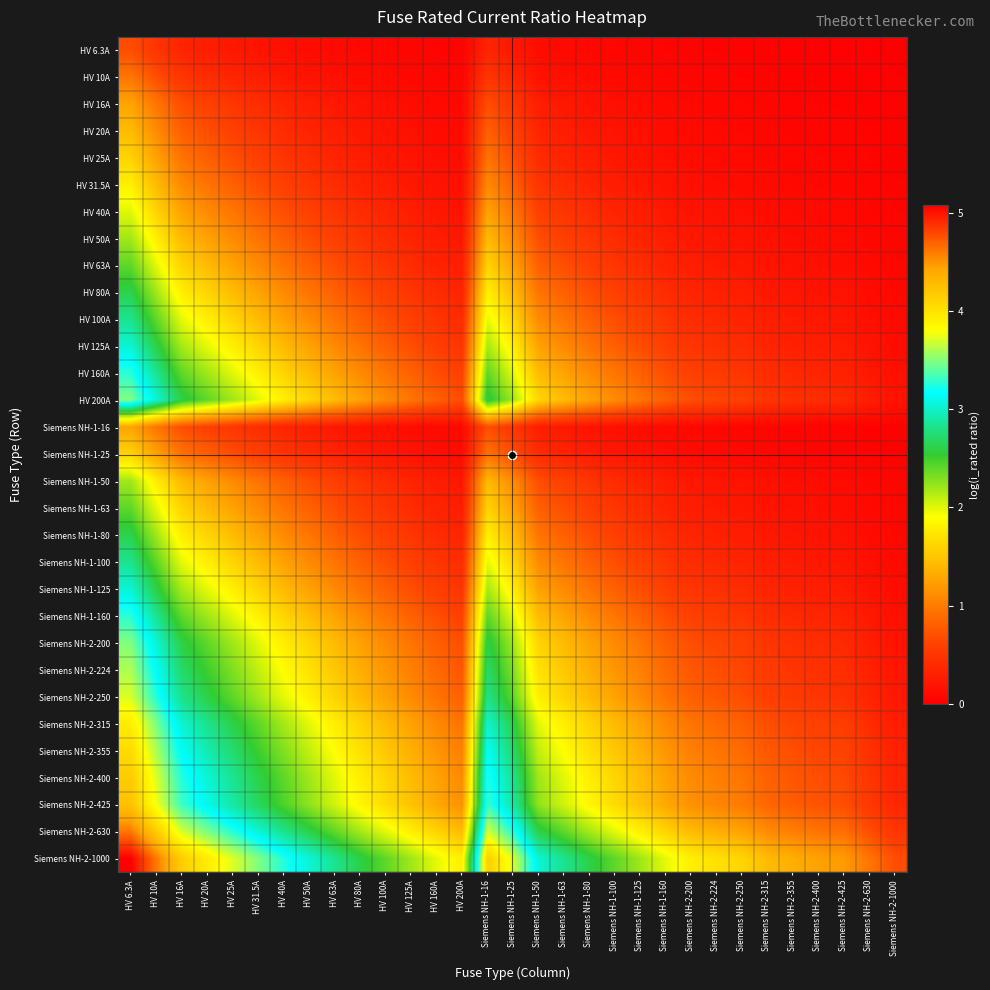

Reading right to left, transcribe all the data shown in this chart.

HV 6.3A: Siemens NH-2-1000=0.0	Siemens NH-2-630=0.0	Siemens NH-2-425=0.0	Siemens NH-2-400=0.0	Siemens NH-2-355=0.0	Siemens NH-2-315=0.0	Siemens NH-2-250=0.0	Siemens NH-2-224=0.0	Siemens NH-2-200=0.0	Siemens NH-1-160=0.0	Siemens NH-1-125=0.0	Siemens NH-1-100=0.1	Siemens NH-1-80=0.1	Siemens NH-1-63=0.1	Siemens NH-1-50=0.1	Siemens NH-1-25=0.2	Siemens NH-1-16=0.3	HV 200A=0.0	HV 160A=0.0	HV 125A=0.0	HV 100A=0.1	HV 80A=0.1	HV 63A=0.1	HV 50A=0.1	HV 40A=0.1	HV 31.5A=0.2	HV 25A=0.2	HV 20A=0.3	HV 16A=0.3	HV 10A=0.5	HV 6.3A=0.7
HV 10A: Siemens NH-2-1000=0.0	Siemens NH-2-630=0.0	Siemens NH-2-425=0.0	Siemens NH-2-400=0.0	Siemens NH-2-355=0.0	Siemens NH-2-315=0.0	Siemens NH-2-250=0.0	Siemens NH-2-224=0.0	Siemens NH-2-200=0.0	Siemens NH-1-160=0.1	Siemens NH-1-125=0.1	Siemens NH-1-100=0.1	Siemens NH-1-80=0.1	Siemens NH-1-63=0.1	Siemens NH-1-50=0.2	Siemens NH-1-25=0.3	Siemens NH-1-16=0.5	HV 200A=0.0	HV 160A=0.1	HV 125A=0.1	HV 100A=0.1	HV 80A=0.1	HV 63A=0.1	HV 50A=0.2	HV 40A=0.2	HV 31.5A=0.3	HV 25A=0.3	HV 20A=0.4	HV 16A=0.5	HV 10A=0.7	HV 6.3A=1.0
HV 16A: Siemens NH-2-1000=0.0	Siemens NH-2-630=0.0	Siemens NH-2-425=0.0	Siemens NH-2-400=0.0	Siemens NH-2-355=0.0	Siemens NH-2-315=0.0	Siemens NH-2-250=0.1	Siemens NH-2-224=0.1	Siemens NH-2-200=0.1	Siemens NH-1-160=0.1	Siemens NH-1-125=0.1	Siemens NH-1-100=0.1	Siemens NH-1-80=0.2	Siemens NH-1-63=0.2	Siemens NH-1-50=0.3	Siemens NH-1-25=0.5	Siemens NH-1-16=0.7	HV 200A=0.1	HV 160A=0.1	HV 125A=0.1	HV 100A=0.1	HV 80A=0.2	HV 63A=0.2	HV 50A=0.3	HV 40A=0.3	HV 31.5A=0.4	HV 25A=0.5	HV 20A=0.6	HV 16A=0.7	HV 10A=1.0	HV 6.3A=1.3
HV 20A: Siemens NH-2-1000=0.0	Siemens NH-2-630=0.0	Siemens NH-2-425=0.0	Siemens NH-2-400=0.0	Siemens NH-2-355=0.1	Siemens NH-2-315=0.1	Siemens NH-2-250=0.1	Siemens NH-2-224=0.1	Siemens NH-2-200=0.1	Siemens NH-1-160=0.1	Siemens NH-1-125=0.1	Siemens NH-1-100=0.2	Siemens NH-1-80=0.2	Siemens NH-1-63=0.3	Siemens NH-1-50=0.3	Siemens NH-1-25=0.6	Siemens NH-1-16=0.8	HV 200A=0.1	HV 160A=0.1	HV 125A=0.1	HV 100A=0.2	HV 80A=0.2	HV 63A=0.3	HV 50A=0.3	HV 40A=0.4	HV 31.5A=0.5	HV 25A=0.6	HV 20A=0.7	HV 16A=0.8	HV 10A=1.1	HV 6.3A=1.4
HV 25A: Siemens NH-2-1000=0.0	Siemens NH-2-630=0.0	Siemens NH-2-425=0.1	Siemens NH-2-400=0.1	Siemens NH-2-355=0.1	Siemens NH-2-315=0.1	Siemens NH-2-250=0.1	Siemens NH-2-224=0.1	Siemens NH-2-200=0.1	Siemens NH-1-160=0.1	Siemens NH-1-125=0.2	Siemens NH-1-100=0.2	Siemens NH-1-80=0.3	Siemens NH-1-63=0.3	Siemens NH-1-50=0.4	Siemens NH-1-25=0.7	Siemens NH-1-16=0.9	HV 200A=0.1	HV 160A=0.1	HV 125A=0.2	HV 100A=0.2	HV 80A=0.3	HV 63A=0.3	HV 50A=0.4	HV 40A=0.5	HV 31.5A=0.6	HV 25A=0.7	HV 20A=0.8	HV 16A=0.9	HV 10A=1.3	HV 6.3A=1.6
HV 31.5A: Siemens NH-2-1000=0.0	Siemens NH-2-630=0.0	Siemens NH-2-425=0.1	Siemens NH-2-400=0.1	Siemens NH-2-355=0.1	Siemens NH-2-315=0.1	Siemens NH-2-250=0.1	Siemens NH-2-224=0.1	Siemens NH-2-200=0.1	Siemens NH-1-160=0.2	Siemens NH-1-125=0.2	Siemens NH-1-100=0.3	Siemens NH-1-80=0.3	Siemens NH-1-63=0.4	Siemens NH-1-50=0.5	Siemens NH-1-25=0.8	Siemens NH-1-16=1.1	HV 200A=0.1	HV 160A=0.2	HV 125A=0.2	HV 100A=0.3	HV 80A=0.3	HV 63A=0.4	HV 50A=0.5	HV 40A=0.6	HV 31.5A=0.7	HV 25A=0.8	HV 20A=0.9	HV 16A=1.1	HV 10A=1.4	HV 6.3A=1.8
HV 40A: Siemens NH-2-1000=0.0	Siemens NH-2-630=0.1	Siemens NH-2-425=0.1	Siemens NH-2-400=0.1	Siemens NH-2-355=0.1	Siemens NH-2-315=0.1	Siemens NH-2-250=0.1	Siemens NH-2-224=0.2	Siemens NH-2-200=0.2	Siemens NH-1-160=0.2	Siemens NH-1-125=0.3	Siemens NH-1-100=0.3	Siemens NH-1-80=0.4	Siemens NH-1-63=0.5	Siemens NH-1-50=0.6	Siemens NH-1-25=1.0	Siemens NH-1-16=1.3	HV 200A=0.2	HV 160A=0.2	HV 125A=0.3	HV 100A=0.3	HV 80A=0.4	HV 63A=0.5	HV 50A=0.6	HV 40A=0.7	HV 31.5A=0.8	HV 25A=1.0	HV 20A=1.1	HV 16A=1.3	HV 10A=1.6	HV 6.3A=2.0
HV 50A: Siemens NH-2-1000=0.0	Siemens NH-2-630=0.1	Siemens NH-2-425=0.1	Siemens NH-2-400=0.1	Siemens NH-2-355=0.1	Siemens NH-2-315=0.1	Siemens NH-2-250=0.2	Siemens NH-2-224=0.2	Siemens NH-2-200=0.2	Siemens NH-1-160=0.3	Siemens NH-1-125=0.3	Siemens NH-1-100=0.4	Siemens NH-1-80=0.5	Siemens NH-1-63=0.6	Siemens NH-1-50=0.7	Siemens NH-1-25=1.1	Siemens NH-1-16=1.4	HV 200A=0.2	HV 160A=0.3	HV 125A=0.3	HV 100A=0.4	HV 80A=0.5	HV 63A=0.6	HV 50A=0.7	HV 40A=0.8	HV 31.5A=1.0	HV 25A=1.1	HV 20A=1.3	HV 16A=1.4	HV 10A=1.8	HV 6.3A=2.2
HV 63A: Siemens NH-2-1000=0.1	Siemens NH-2-630=0.1	Siemens NH-2-425=0.1	Siemens NH-2-400=0.1	Siemens NH-2-355=0.2	Siemens NH-2-315=0.2	Siemens NH-2-250=0.2	Siemens NH-2-224=0.2	Siemens NH-2-200=0.3	Siemens NH-1-160=0.3	Siemens NH-1-125=0.4	Siemens NH-1-100=0.5	Siemens NH-1-80=0.6	Siemens NH-1-63=0.7	Siemens NH-1-50=0.8	Siemens NH-1-25=1.3	Siemens NH-1-16=1.6	HV 200A=0.3	HV 160A=0.3	HV 125A=0.4	HV 100A=0.5	HV 80A=0.6	HV 63A=0.7	HV 50A=0.8	HV 40A=0.9	HV 31.5A=1.1	HV 25A=1.3	HV 20A=1.4	HV 16A=1.6	HV 10A=2.0	HV 6.3A=2.4
HV 80A: Siemens NH-2-1000=0.1	Siemens NH-2-630=0.1	Siemens NH-2-425=0.2	Siemens NH-2-400=0.2	Siemens NH-2-355=0.2	Siemens NH-2-315=0.2	Siemens NH-2-250=0.3	Siemens NH-2-224=0.3	Siemens NH-2-200=0.3	Siemens NH-1-160=0.4	Siemens NH-1-125=0.5	Siemens NH-1-100=0.6	Siemens NH-1-80=0.7	Siemens NH-1-63=0.8	Siemens NH-1-50=1.0	Siemens NH-1-25=1.4	Siemens NH-1-16=1.8	HV 200A=0.3	HV 160A=0.4	HV 125A=0.5	HV 100A=0.6	HV 80A=0.7	HV 63A=0.8	HV 50A=1.0	HV 40A=1.1	HV 31.5A=1.3	HV 25A=1.4	HV 20A=1.6	HV 16A=1.8	HV 10A=2.2	HV 6.3A=2.6
HV 100A: Siemens NH-2-1000=0.1	Siemens NH-2-630=0.1	Siemens NH-2-425=0.2	Siemens NH-2-400=0.2	Siemens NH-2-355=0.2	Siemens NH-2-315=0.3	Siemens NH-2-250=0.3	Siemens NH-2-224=0.4	Siemens NH-2-200=0.4	Siemens NH-1-160=0.5	Siemens NH-1-125=0.6	Siemens NH-1-100=0.7	Siemens NH-1-80=0.8	Siemens NH-1-63=1.0	Siemens NH-1-50=1.1	Siemens NH-1-25=1.6	Siemens NH-1-16=2.0	HV 200A=0.4	HV 160A=0.5	HV 125A=0.6	HV 100A=0.7	HV 80A=0.8	HV 63A=1.0	HV 50A=1.1	HV 40A=1.3	HV 31.5A=1.4	HV 25A=1.6	HV 20A=1.8	HV 16A=2.0	HV 10A=2.4	HV 6.3A=2.8
HV 125A: Siemens NH-2-1000=0.1	Siemens NH-2-630=0.2	Siemens NH-2-425=0.3	Siemens NH-2-400=0.3	Siemens NH-2-355=0.3	Siemens NH-2-315=0.3	Siemens NH-2-250=0.4	Siemens NH-2-224=0.4	Siemens NH-2-200=0.5	Siemens NH-1-160=0.6	Siemens NH-1-125=0.7	Siemens NH-1-100=0.8	Siemens NH-1-80=0.9	Siemens NH-1-63=1.1	Siemens NH-1-50=1.3	Siemens NH-1-25=1.8	Siemens NH-1-16=2.2	HV 200A=0.5	HV 160A=0.6	HV 125A=0.7	HV 100A=0.8	HV 80A=0.9	HV 63A=1.1	HV 50A=1.3	HV 40A=1.4	HV 31.5A=1.6	HV 25A=1.8	HV 20A=2.0	HV 16A=2.2	HV 10A=2.6	HV 6.3A=3.0
HV 160A: Siemens NH-2-1000=0.1	Siemens NH-2-630=0.2	Siemens NH-2-425=0.3	Siemens NH-2-400=0.3	Siemens NH-2-355=0.4	Siemens NH-2-315=0.4	Siemens NH-2-250=0.5	Siemens NH-2-224=0.5	Siemens NH-2-200=0.6	Siemens NH-1-160=0.7	Siemens NH-1-125=0.8	Siemens NH-1-100=1.0	Siemens NH-1-80=1.1	Siemens NH-1-63=1.3	Siemens NH-1-50=1.4	Siemens NH-1-25=2.0	Siemens NH-1-16=2.4	HV 200A=0.6	HV 160A=0.7	HV 125A=0.8	HV 100A=1.0	HV 80A=1.1	HV 63A=1.3	HV 50A=1.4	HV 40A=1.6	HV 31.5A=1.8	HV 25A=2.0	HV 20A=2.2	HV 16A=2.4	HV 10A=2.8	HV 6.3A=3.3
HV 200A: Siemens NH-2-1000=0.2	Siemens NH-2-630=0.3	Siemens NH-2-425=0.4	Siemens NH-2-400=0.4	Siemens NH-2-355=0.4	Siemens NH-2-315=0.5	Siemens NH-2-250=0.6	Siemens NH-2-224=0.6	Siemens NH-2-200=0.7	Siemens NH-1-160=0.8	Siemens NH-1-125=1.0	Siemens NH-1-100=1.1	Siemens NH-1-80=1.3	Siemens NH-1-63=1.4	Siemens NH-1-50=1.6	Siemens NH-1-25=2.2	Siemens NH-1-16=2.6	HV 200A=0.7	HV 160A=0.8	HV 125A=1.0	HV 100A=1.1	HV 80A=1.3	HV 63A=1.4	HV 50A=1.6	HV 40A=1.8	HV 31.5A=2.0	HV 25A=2.2	HV 20A=2.4	HV 16A=2.6	HV 10A=3.0	HV 6.3A=3.5
Siemens NH-1-16: Siemens NH-2-1000=0.0	Siemens NH-2-630=0.0	Siemens NH-2-425=0.0	Siemens NH-2-400=0.0	Siemens NH-2-355=0.0	Siemens NH-2-315=0.0	Siemens NH-2-250=0.1	Siemens NH-2-224=0.1	Siemens NH-2-200=0.1	Siemens NH-1-160=0.1	Siemens NH-1-125=0.1	Siemens NH-1-100=0.1	Siemens NH-1-80=0.2	Siemens NH-1-63=0.2	Siemens NH-1-50=0.3	Siemens NH-1-25=0.5	Siemens NH-1-16=0.7	HV 200A=0.1	HV 160A=0.1	HV 125A=0.1	HV 100A=0.1	HV 80A=0.2	HV 63A=0.2	HV 50A=0.3	HV 40A=0.3	HV 31.5A=0.4	HV 25A=0.5	HV 20A=0.6	HV 16A=0.7	HV 10A=1.0	HV 6.3A=1.3
Siemens NH-1-25: Siemens NH-2-1000=0.0	Siemens NH-2-630=0.0	Siemens NH-2-425=0.1	Siemens NH-2-400=0.1	Siemens NH-2-355=0.1	Siemens NH-2-315=0.1	Siemens NH-2-250=0.1	Siemens NH-2-224=0.1	Siemens NH-2-200=0.1	Siemens NH-1-160=0.1	Siemens NH-1-125=0.2	Siemens NH-1-100=0.2	Siemens NH-1-80=0.3	Siemens NH-1-63=0.3	Siemens NH-1-50=0.4	Siemens NH-1-25=0.7	Siemens NH-1-16=0.9	HV 200A=0.1	HV 160A=0.1	HV 125A=0.2	HV 100A=0.2	HV 80A=0.3	HV 63A=0.3	HV 50A=0.4	HV 40A=0.5	HV 31.5A=0.6	HV 25A=0.7	HV 20A=0.8	HV 16A=0.9	HV 10A=1.3	HV 6.3A=1.6
Siemens NH-1-50: Siemens NH-2-1000=0.0	Siemens NH-2-630=0.1	Siemens NH-2-425=0.1	Siemens NH-2-400=0.1	Siemens NH-2-355=0.1	Siemens NH-2-315=0.1	Siemens NH-2-250=0.2	Siemens NH-2-224=0.2	Siemens NH-2-200=0.2	Siemens NH-1-160=0.3	Siemens NH-1-125=0.3	Siemens NH-1-100=0.4	Siemens NH-1-80=0.5	Siemens NH-1-63=0.6	Siemens NH-1-50=0.7	Siemens NH-1-25=1.1	Siemens NH-1-16=1.4	HV 200A=0.2	HV 160A=0.3	HV 125A=0.3	HV 100A=0.4	HV 80A=0.5	HV 63A=0.6	HV 50A=0.7	HV 40A=0.8	HV 31.5A=1.0	HV 25A=1.1	HV 20A=1.3	HV 16A=1.4	HV 10A=1.8	HV 6.3A=2.2
Siemens NH-1-63: Siemens NH-2-1000=0.1	Siemens NH-2-630=0.1	Siemens NH-2-425=0.1	Siemens NH-2-400=0.1	Siemens NH-2-355=0.2	Siemens NH-2-315=0.2	Siemens NH-2-250=0.2	Siemens NH-2-224=0.2	Siemens NH-2-200=0.3	Siemens NH-1-160=0.3	Siemens NH-1-125=0.4	Siemens NH-1-100=0.5	Siemens NH-1-80=0.6	Siemens NH-1-63=0.7	Siemens NH-1-50=0.8	Siemens NH-1-25=1.3	Siemens NH-1-16=1.6	HV 200A=0.3	HV 160A=0.3	HV 125A=0.4	HV 100A=0.5	HV 80A=0.6	HV 63A=0.7	HV 50A=0.8	HV 40A=0.9	HV 31.5A=1.1	HV 25A=1.3	HV 20A=1.4	HV 16A=1.6	HV 10A=2.0	HV 6.3A=2.4
Siemens NH-1-80: Siemens NH-2-1000=0.1	Siemens NH-2-630=0.1	Siemens NH-2-425=0.2	Siemens NH-2-400=0.2	Siemens NH-2-355=0.2	Siemens NH-2-315=0.2	Siemens NH-2-250=0.3	Siemens NH-2-224=0.3	Siemens NH-2-200=0.3	Siemens NH-1-160=0.4	Siemens NH-1-125=0.5	Siemens NH-1-100=0.6	Siemens NH-1-80=0.7	Siemens NH-1-63=0.8	Siemens NH-1-50=1.0	Siemens NH-1-25=1.4	Siemens NH-1-16=1.8	HV 200A=0.3	HV 160A=0.4	HV 125A=0.5	HV 100A=0.6	HV 80A=0.7	HV 63A=0.8	HV 50A=1.0	HV 40A=1.1	HV 31.5A=1.3	HV 25A=1.4	HV 20A=1.6	HV 16A=1.8	HV 10A=2.2	HV 6.3A=2.6
Siemens NH-1-100: Siemens NH-2-1000=0.1	Siemens NH-2-630=0.1	Siemens NH-2-425=0.2	Siemens NH-2-400=0.2	Siemens NH-2-355=0.2	Siemens NH-2-315=0.3	Siemens NH-2-250=0.3	Siemens NH-2-224=0.4	Siemens NH-2-200=0.4	Siemens NH-1-160=0.5	Siemens NH-1-125=0.6	Siemens NH-1-100=0.7	Siemens NH-1-80=0.8	Siemens NH-1-63=1.0	Siemens NH-1-50=1.1	Siemens NH-1-25=1.6	Siemens NH-1-16=2.0	HV 200A=0.4	HV 160A=0.5	HV 125A=0.6	HV 100A=0.7	HV 80A=0.8	HV 63A=1.0	HV 50A=1.1	HV 40A=1.3	HV 31.5A=1.4	HV 25A=1.6	HV 20A=1.8	HV 16A=2.0	HV 10A=2.4	HV 6.3A=2.8
Siemens NH-1-125: Siemens NH-2-1000=0.1	Siemens NH-2-630=0.2	Siemens NH-2-425=0.3	Siemens NH-2-400=0.3	Siemens NH-2-355=0.3	Siemens NH-2-315=0.3	Siemens NH-2-250=0.4	Siemens NH-2-224=0.4	Siemens NH-2-200=0.5	Siemens NH-1-160=0.6	Siemens NH-1-125=0.7	Siemens NH-1-100=0.8	Siemens NH-1-80=0.9	Siemens NH-1-63=1.1	Siemens NH-1-50=1.3	Siemens NH-1-25=1.8	Siemens NH-1-16=2.2	HV 200A=0.5	HV 160A=0.6	HV 125A=0.7	HV 100A=0.8	HV 80A=0.9	HV 63A=1.1	HV 50A=1.3	HV 40A=1.4	HV 31.5A=1.6	HV 25A=1.8	HV 20A=2.0	HV 16A=2.2	HV 10A=2.6	HV 6.3A=3.0
Siemens NH-1-160: Siemens NH-2-1000=0.1	Siemens NH-2-630=0.2	Siemens NH-2-425=0.3	Siemens NH-2-400=0.3	Siemens NH-2-355=0.4	Siemens NH-2-315=0.4	Siemens NH-2-250=0.5	Siemens NH-2-224=0.5	Siemens NH-2-200=0.6	Siemens NH-1-160=0.7	Siemens NH-1-125=0.8	Siemens NH-1-100=1.0	Siemens NH-1-80=1.1	Siemens NH-1-63=1.3	Siemens NH-1-50=1.4	Siemens NH-1-25=2.0	Siemens NH-1-16=2.4	HV 200A=0.6	HV 160A=0.7	HV 125A=0.8	HV 100A=1.0	HV 80A=1.1	HV 63A=1.3	HV 50A=1.4	HV 40A=1.6	HV 31.5A=1.8	HV 25A=2.0	HV 20A=2.2	HV 16A=2.4	HV 10A=2.8	HV 6.3A=3.3
Siemens NH-2-200: Siemens NH-2-1000=0.2	Siemens NH-2-630=0.3	Siemens NH-2-425=0.4	Siemens NH-2-400=0.4	Siemens NH-2-355=0.4	Siemens NH-2-315=0.5	Siemens NH-2-250=0.6	Siemens NH-2-224=0.6	Siemens NH-2-200=0.7	Siemens NH-1-160=0.8	Siemens NH-1-125=1.0	Siemens NH-1-100=1.1	Siemens NH-1-80=1.3	Siemens NH-1-63=1.4	Siemens NH-1-50=1.6	Siemens NH-1-25=2.2	Siemens NH-1-16=2.6	HV 200A=0.7	HV 160A=0.8	HV 125A=1.0	HV 100A=1.1	HV 80A=1.3	HV 63A=1.4	HV 50A=1.6	HV 40A=1.8	HV 31.5A=2.0	HV 25A=2.2	HV 20A=2.4	HV 16A=2.6	HV 10A=3.0	HV 6.3A=3.5
Siemens NH-2-224: Siemens NH-2-1000=0.2	Siemens NH-2-630=0.3	Siemens NH-2-425=0.4	Siemens NH-2-400=0.4	Siemens NH-2-355=0.5	Siemens NH-2-315=0.5	Siemens NH-2-250=0.6	Siemens NH-2-224=0.7	Siemens NH-2-200=0.8	Siemens NH-1-160=0.9	Siemens NH-1-125=1.0	Siemens NH-1-100=1.2	Siemens NH-1-80=1.3	Siemens NH-1-63=1.5	Siemens NH-1-50=1.7	Siemens NH-1-25=2.3	Siemens NH-1-16=2.7	HV 200A=0.8	HV 160A=0.9	HV 125A=1.0	HV 100A=1.2	HV 80A=1.3	HV 63A=1.5	HV 50A=1.7	HV 40A=1.9	HV 31.5A=2.1	HV 25A=2.3	HV 20A=2.5	HV 16A=2.7	HV 10A=3.2	HV 6.3A=3.6
Siemens NH-2-250: Siemens NH-2-1000=0.2	Siemens NH-2-630=0.3	Siemens NH-2-425=0.5	Siemens NH-2-400=0.5	Siemens NH-2-355=0.5	Siemens NH-2-315=0.6	Siemens NH-2-250=0.7	Siemens NH-2-224=0.7	Siemens NH-2-200=0.8	Siemens NH-1-160=0.9	Siemens NH-1-125=1.1	Siemens NH-1-100=1.3	Siemens NH-1-80=1.4	Siemens NH-1-63=1.6	Siemens NH-1-50=1.8	Siemens NH-1-25=2.4	Siemens NH-1-16=2.8	HV 200A=0.8	HV 160A=0.9	HV 125A=1.1	HV 100A=1.3	HV 80A=1.4	HV 63A=1.6	HV 50A=1.8	HV 40A=2.0	HV 31.5A=2.2	HV 25A=2.4	HV 20A=2.6	HV 16A=2.8	HV 10A=3.3	HV 6.3A=3.7
Siemens NH-2-315: Siemens NH-2-1000=0.3	Siemens NH-2-630=0.4	Siemens NH-2-425=0.6	Siemens NH-2-400=0.6	Siemens NH-2-355=0.6	Siemens NH-2-315=0.7	Siemens NH-2-250=0.8	Siemens NH-2-224=0.9	Siemens NH-2-200=0.9	Siemens NH-1-160=1.1	Siemens NH-1-125=1.3	Siemens NH-1-100=1.4	Siemens NH-1-80=1.6	Siemens NH-1-63=1.8	Siemens NH-1-50=2.0	Siemens NH-1-25=2.6	Siemens NH-1-16=3.0	HV 200A=0.9	HV 160A=1.1	HV 125A=1.3	HV 100A=1.4	HV 80A=1.6	HV 63A=1.8	HV 50A=2.0	HV 40A=2.2	HV 31.5A=2.4	HV 25A=2.6	HV 20A=2.8	HV 16A=3.0	HV 10A=3.5	HV 6.3A=3.9
Siemens NH-2-355: Siemens NH-2-1000=0.3	Siemens NH-2-630=0.4	Siemens NH-2-425=0.6	Siemens NH-2-400=0.6	Siemens NH-2-355=0.7	Siemens NH-2-315=0.8	Siemens NH-2-250=0.9	Siemens NH-2-224=0.9	Siemens NH-2-200=1.0	Siemens NH-1-160=1.2	Siemens NH-1-125=1.3	Siemens NH-1-100=1.5	Siemens NH-1-80=1.7	Siemens NH-1-63=1.9	Siemens NH-1-50=2.1	Siemens NH-1-25=2.7	Siemens NH-1-16=3.1	HV 200A=1.0	HV 160A=1.2	HV 125A=1.3	HV 100A=1.5	HV 80A=1.7	HV 63A=1.9	HV 50A=2.1	HV 40A=2.3	HV 31.5A=2.5	HV 25A=2.7	HV 20A=2.9	HV 16A=3.1	HV 10A=3.6	HV 6.3A=4.0
Siemens NH-2-400: Siemens NH-2-1000=0.3	Siemens NH-2-630=0.5	Siemens NH-2-425=0.7	Siemens NH-2-400=0.7	Siemens NH-2-355=0.8	Siemens NH-2-315=0.8	Siemens NH-2-250=1.0	Siemens NH-2-224=1.0	Siemens NH-2-200=1.1	Siemens NH-1-160=1.3	Siemens NH-1-125=1.4	Siemens NH-1-100=1.6	Siemens NH-1-80=1.8	Siemens NH-1-63=2.0	Siemens NH-1-50=2.2	Siemens NH-1-25=2.8	Siemens NH-1-16=3.3	HV 200A=1.1	HV 160A=1.3	HV 125A=1.4	HV 100A=1.6	HV 80A=1.8	HV 63A=2.0	HV 50A=2.2	HV 40A=2.4	HV 31.5A=2.6	HV 25A=2.8	HV 20A=3.0	HV 16A=3.3	HV 10A=3.7	HV 6.3A=4.2
Siemens NH-2-425: Siemens NH-2-1000=0.4	Siemens NH-2-630=0.5	Siemens NH-2-425=0.7	Siemens NH-2-400=0.7	Siemens NH-2-355=0.8	Siemens NH-2-315=0.9	Siemens NH-2-250=1.0	Siemens NH-2-224=1.1	Siemens NH-2-200=1.1	Siemens NH-1-160=1.3	Siemens NH-1-125=1.5	Siemens NH-1-100=1.7	Siemens NH-1-80=1.8	Siemens NH-1-63=2.0	Siemens NH-1-50=2.3	Siemens NH-1-25=2.9	Siemens NH-1-16=3.3	HV 200A=1.1	HV 160A=1.3	HV 125A=1.5	HV 100A=1.7	HV 80A=1.8	HV 63A=2.0	HV 50A=2.3	HV 40A=2.5	HV 31.5A=2.7	HV 25A=2.9	HV 20A=3.1	HV 16A=3.3	HV 10A=3.8	HV 6.3A=4.2
Siemens NH-2-630: Siemens NH-2-1000=0.5	Siemens NH-2-630=0.7	Siemens NH-2-425=0.9	Siemens NH-2-400=0.9	Siemens NH-2-355=1.0	Siemens NH-2-315=1.1	Siemens NH-2-250=1.3	Siemens NH-2-224=1.3	Siemens NH-2-200=1.4	Siemens NH-1-160=1.6	Siemens NH-1-125=1.8	Siemens NH-1-100=2.0	Siemens NH-1-80=2.2	Siemens NH-1-63=2.4	Siemens NH-1-50=2.6	Siemens NH-1-25=3.3	Siemens NH-1-16=3.7	HV 200A=1.4	HV 160A=1.6	HV 125A=1.8	HV 100A=2.0	HV 80A=2.2	HV 63A=2.4	HV 50A=2.6	HV 40A=2.8	HV 31.5A=3.0	HV 25A=3.3	HV 20A=3.5	HV 16A=3.7	HV 10A=4.2	HV 6.3A=4.6
Siemens NH-2-1000: Siemens NH-2-1000=0.7	Siemens NH-2-630=1.0	Siemens NH-2-425=1.2	Siemens NH-2-400=1.3	Siemens NH-2-355=1.3	Siemens NH-2-315=1.4	Siemens NH-2-250=1.6	Siemens NH-2-224=1.7	Siemens NH-2-200=1.8	Siemens NH-1-160=2.0	Siemens NH-1-125=2.2	Siemens NH-1-100=2.4	Siemens NH-1-80=2.6	Siemens NH-1-63=2.8	Siemens NH-1-50=3.0	Siemens NH-1-25=3.7	Siemens NH-1-16=4.2	HV 200A=1.8	HV 160A=2.0	HV 125A=2.2	HV 100A=2.4	HV 80A=2.6	HV 63A=2.8	HV 50A=3.0	HV 40A=3.3	HV 31.5A=3.5	HV 25A=3.7	HV 20A=3.9	HV 16A=4.2	HV 10A=4.6	HV 6.3A=5.1